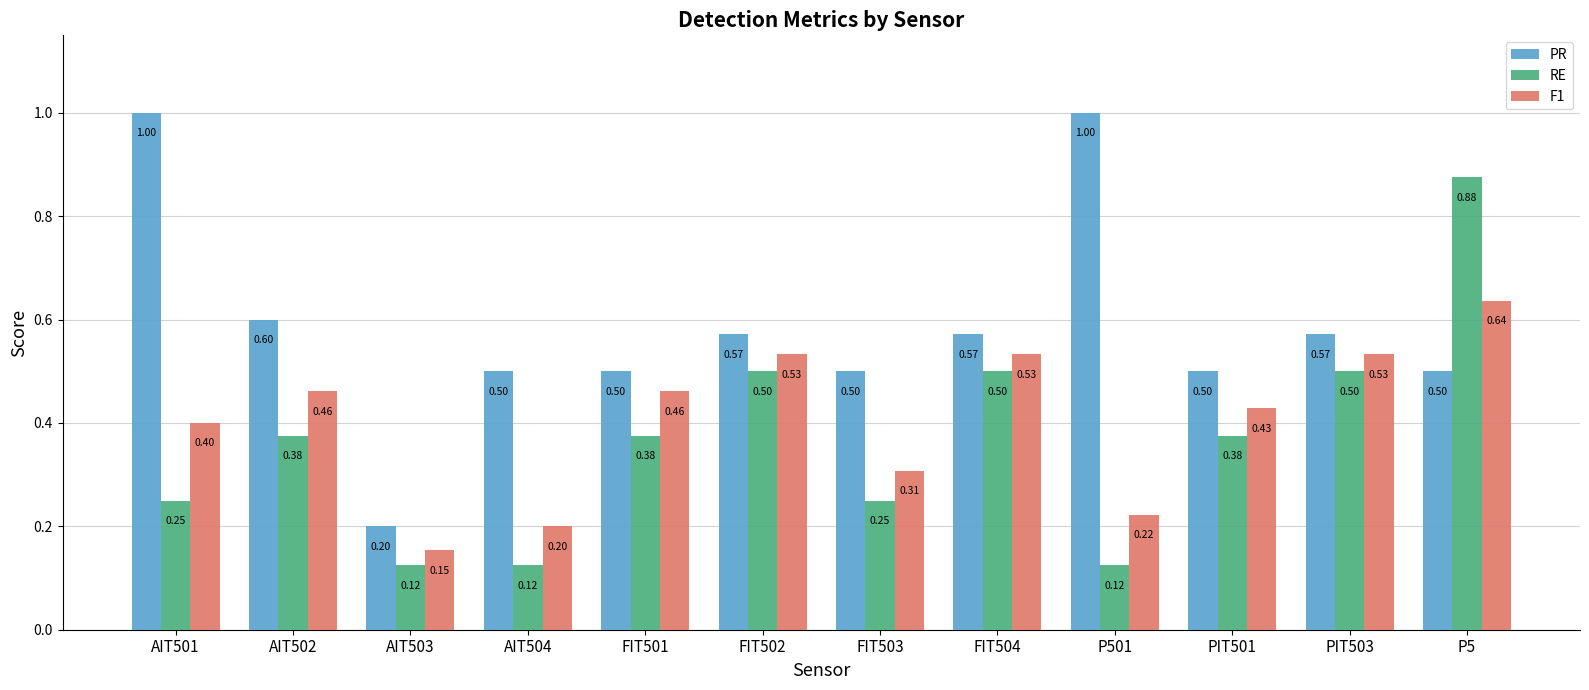

Which series has the widest spread of values?

PR